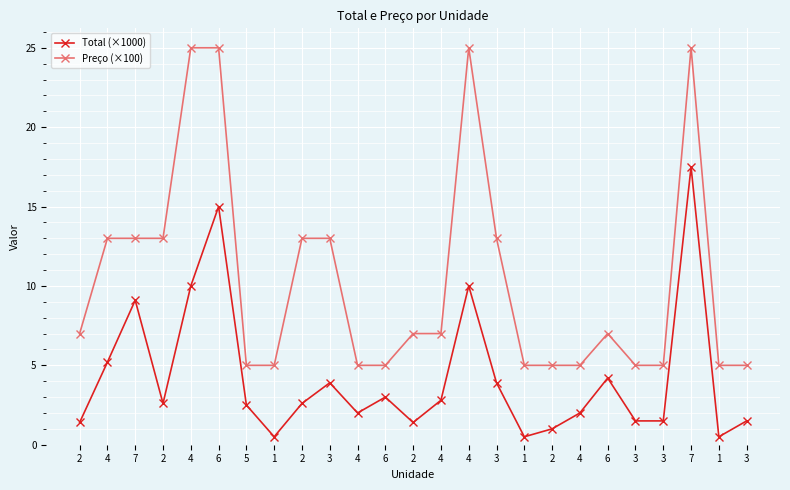

What are all the series names shown in the legend?

Total (×1000), Preço (×100)